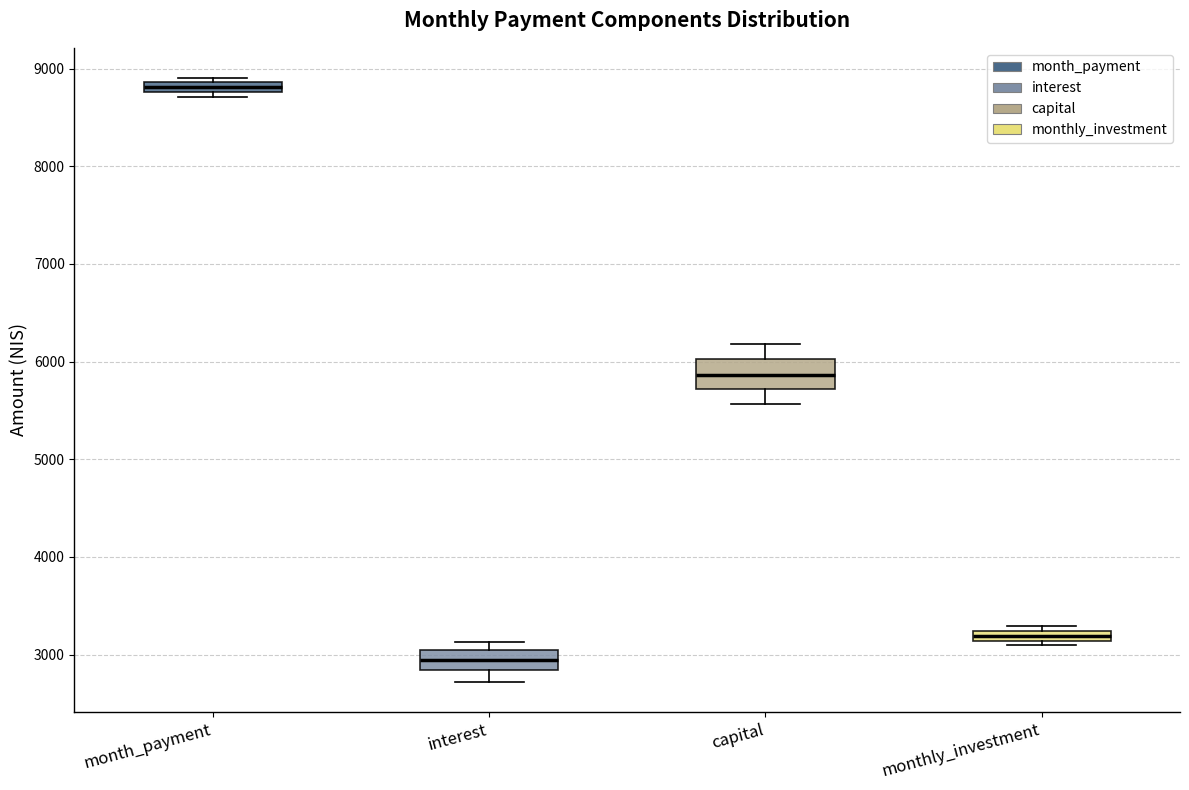

Where is the upper edge of the box for capital on the y-axis? The values are not printed on the chart, so give them approximately, as read against the axis.

6000